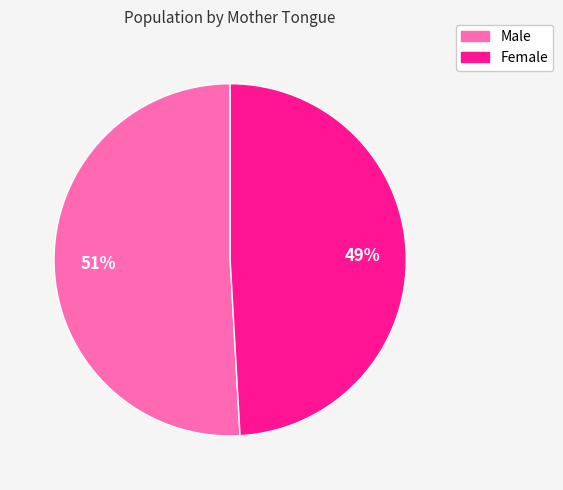

To the nearest percent, what is the difference between the largest and smallest slice percentages?

2%